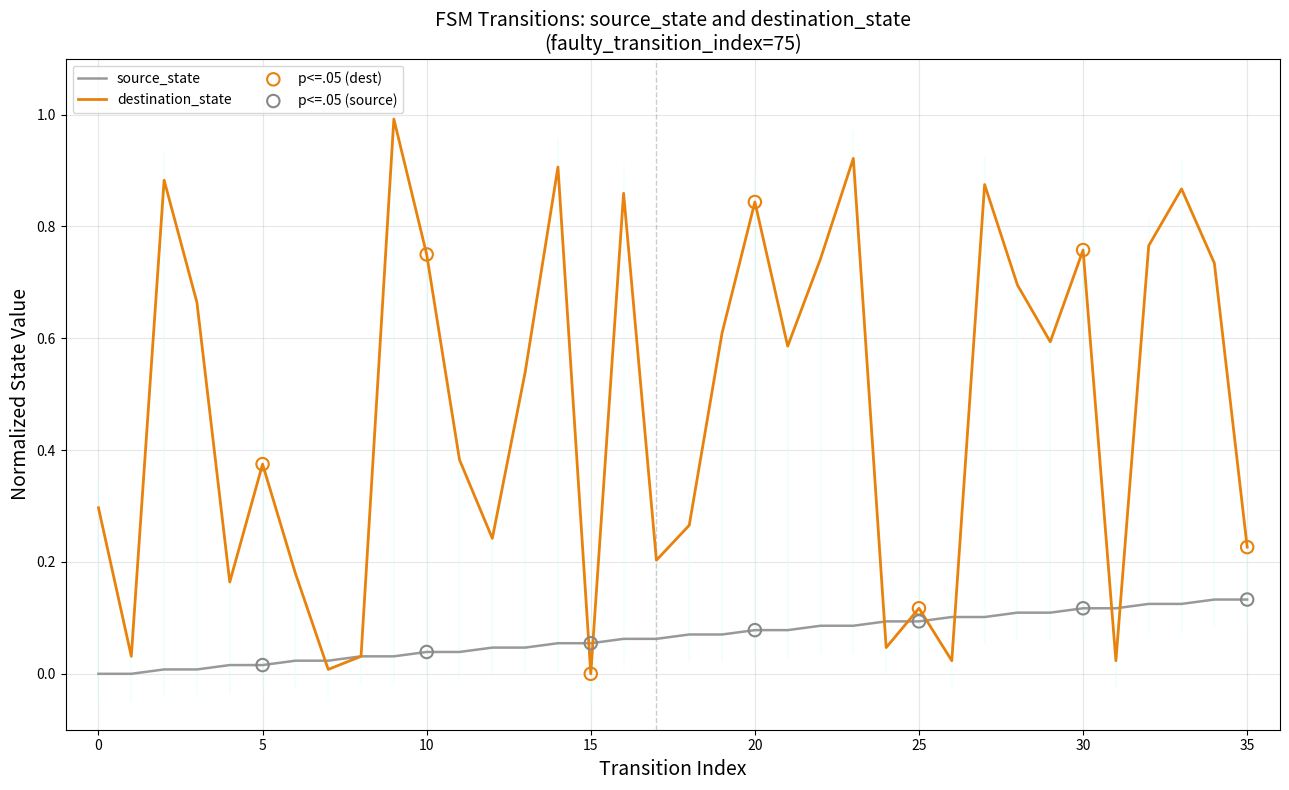

At how many categories does at least one series exceed 0?

36